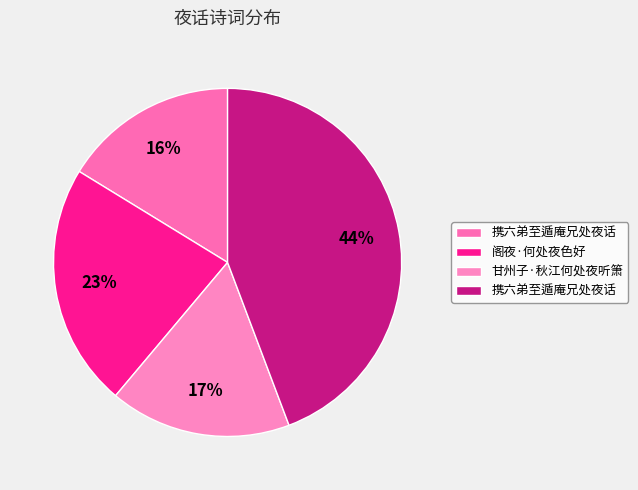

What is the largest slice in the pie chart?

携六弟至遁庵兄处夜话